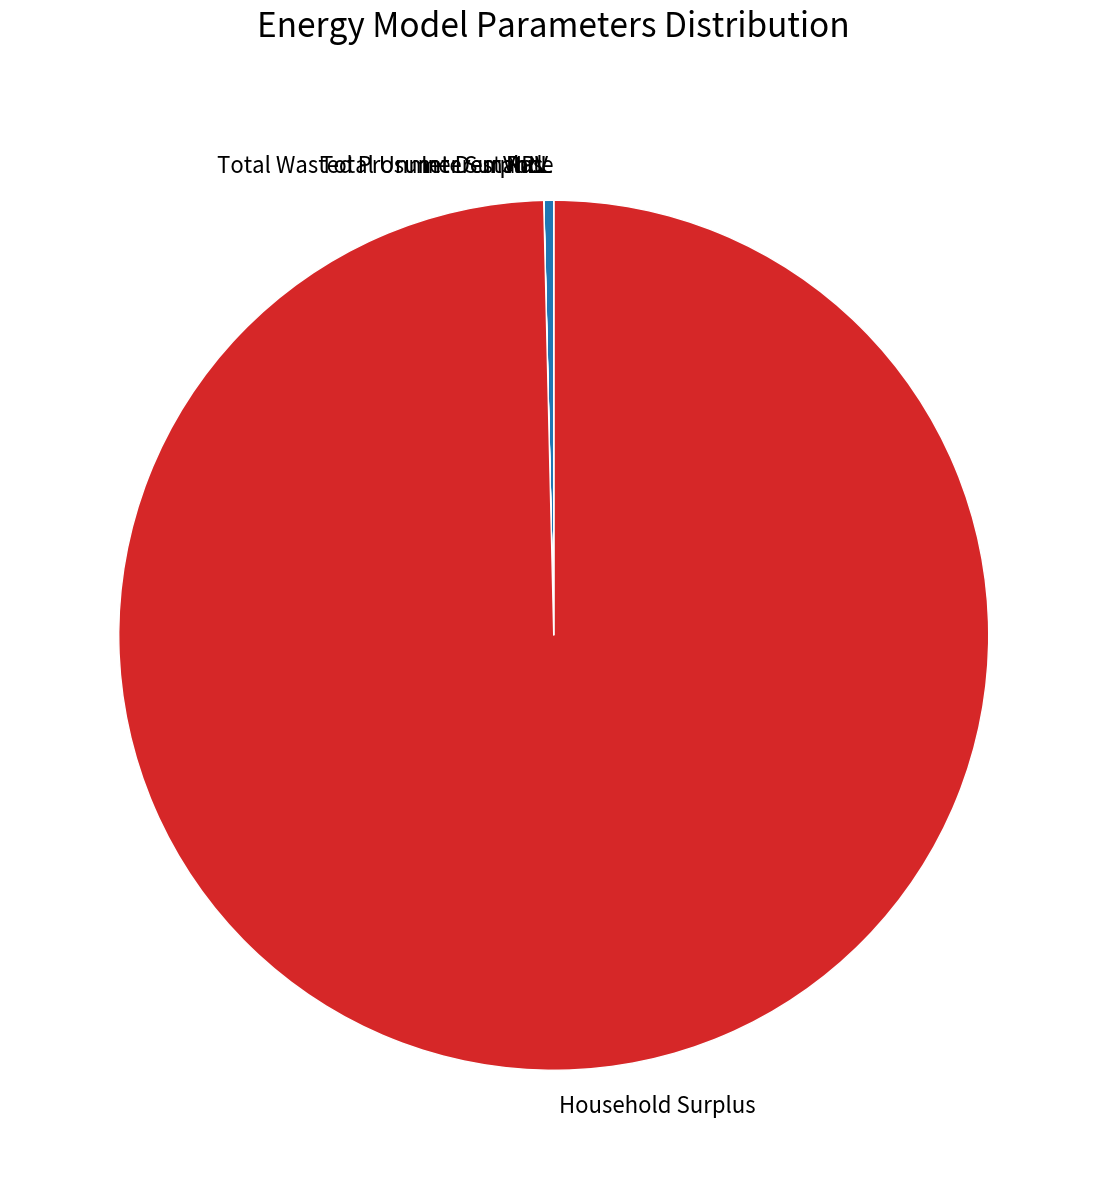

The NPV slice represents 12% of the pie. True or false?

False